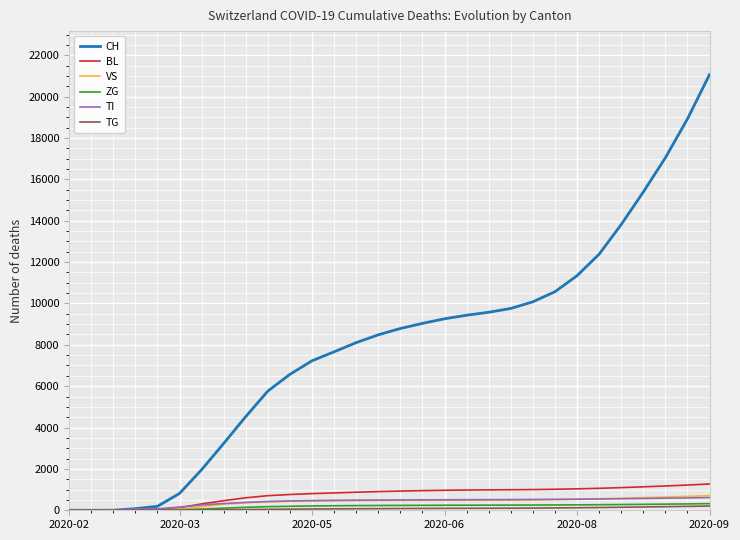

Which series has the largest total across all categories?

CH